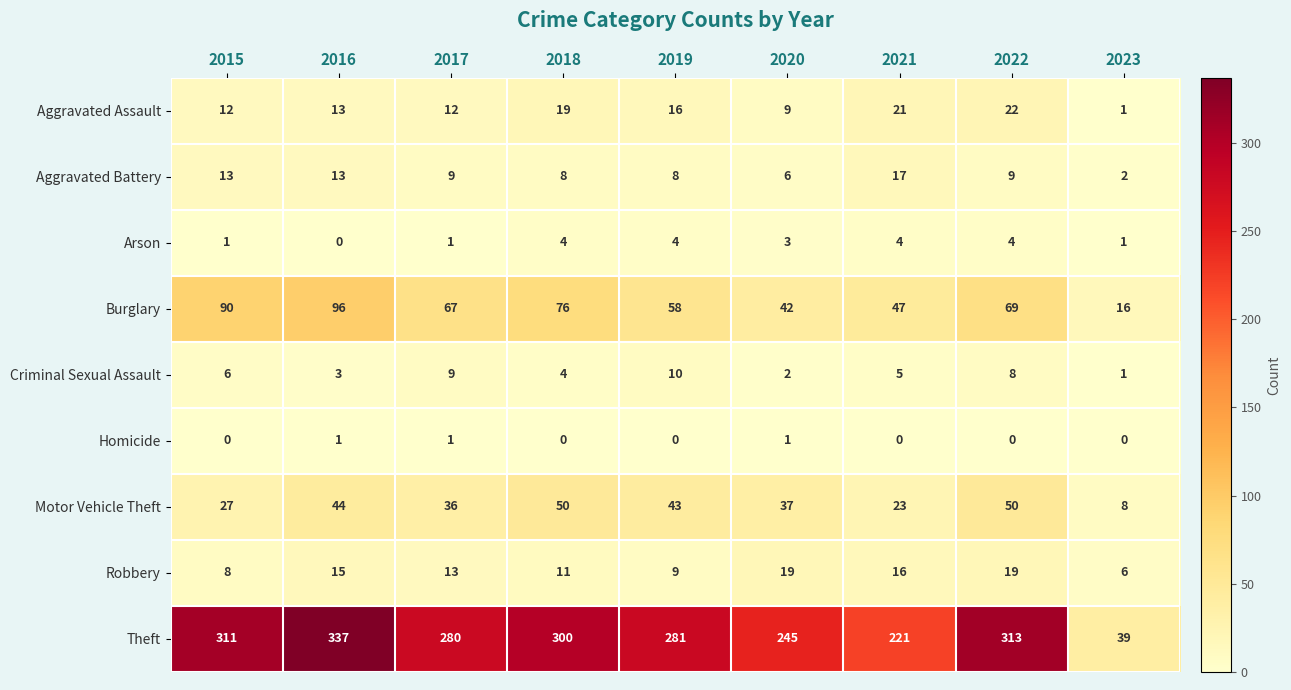

What is the difference between the highest and lowest values at 2015?

311